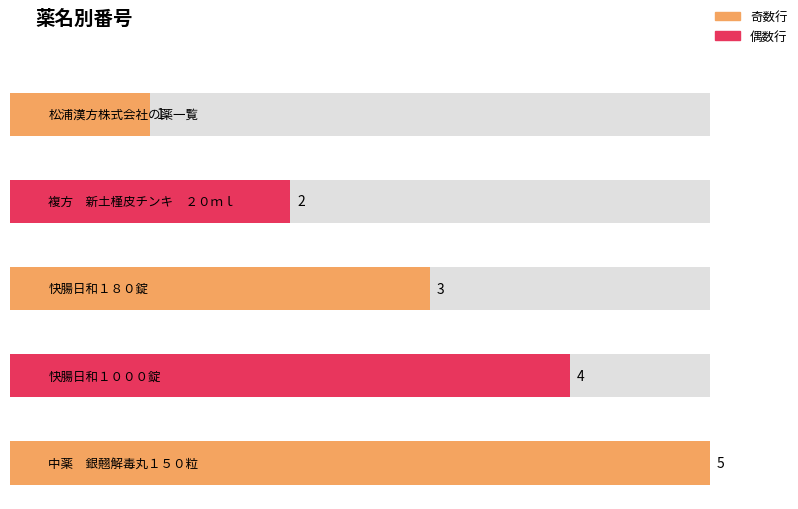

Is it true that the value at 中薬　銀翹解毒丸１５０粒 is 5?

True